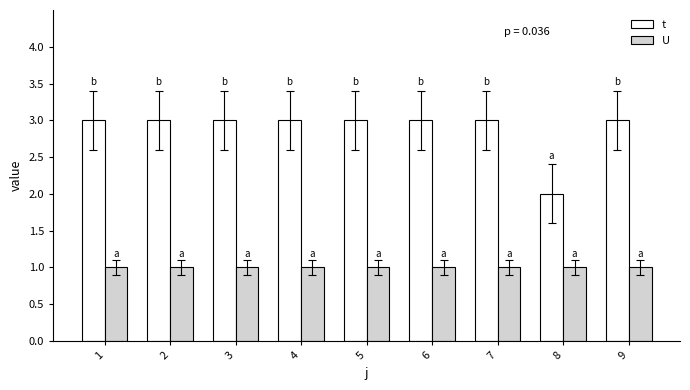

Reading right to left, what are all the values shown in this chart?

t: 9=3	8=2	7=3	6=3	5=3	4=3	3=3	2=3	1=3
U: 9=1	8=1	7=1	6=1	5=1	4=1	3=1	2=1	1=1